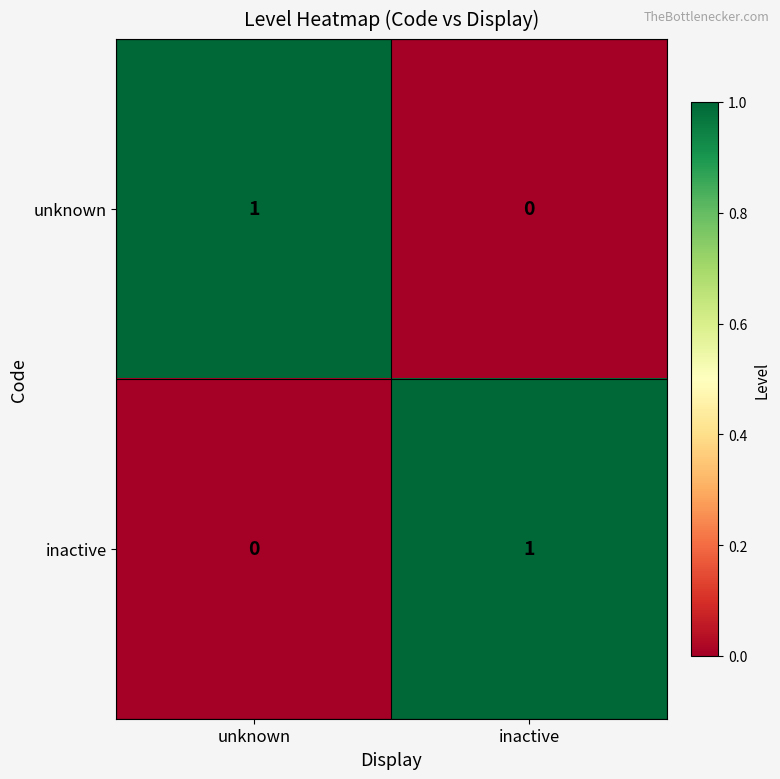

Is the value of inactive at unknown greater than the value of unknown at unknown?

No